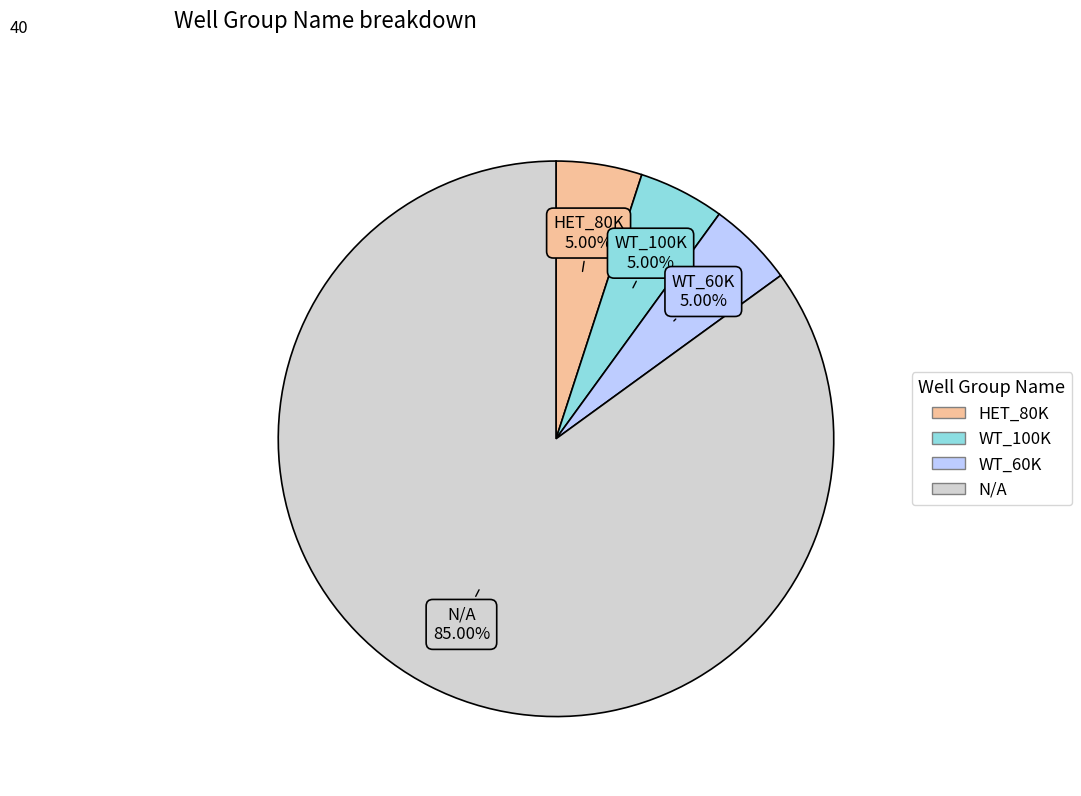

What percentage is the HET_80K slice, to the nearest percent?

5%